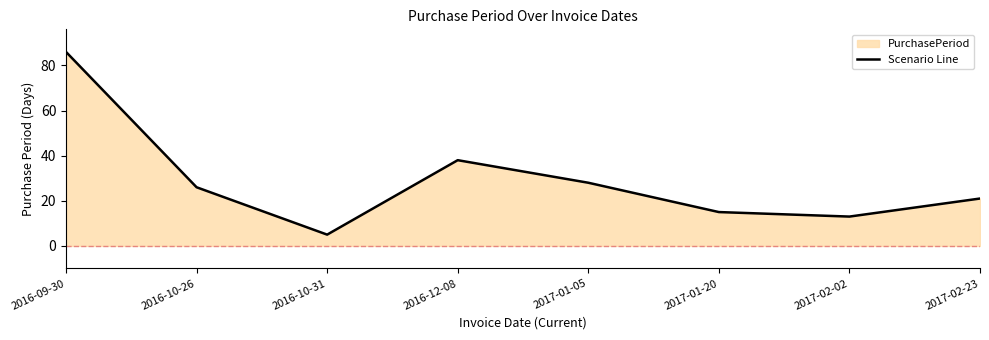

Does the chart have visible grid lines?

No